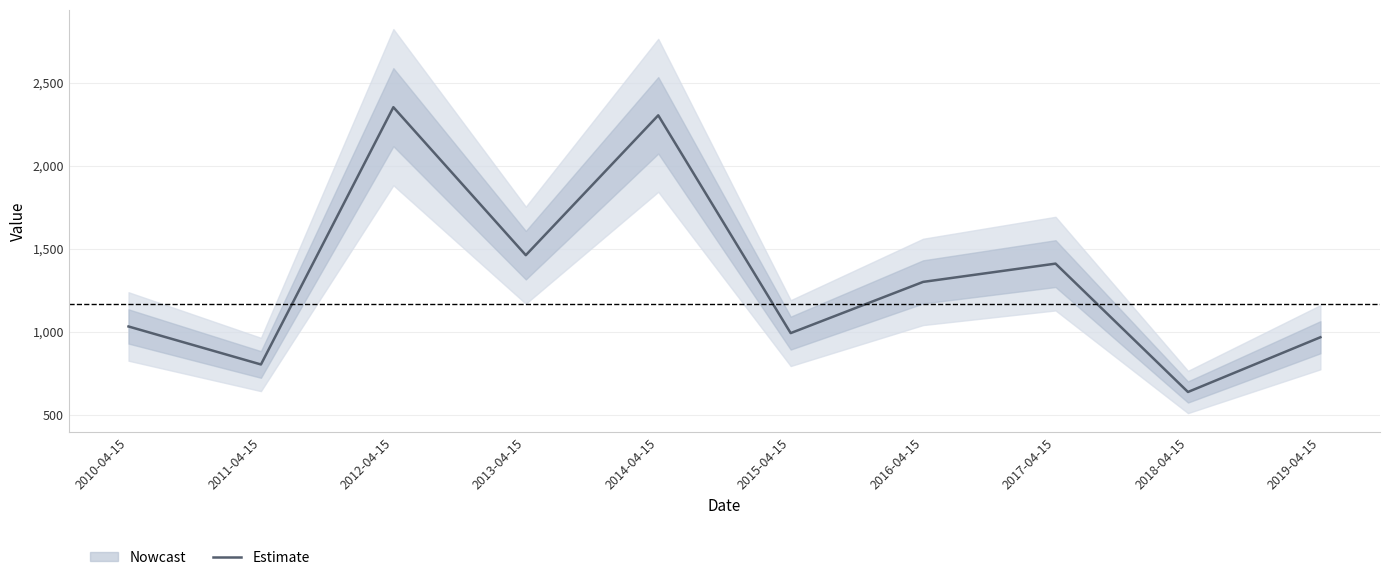

Reading left to right, transcribe all the data shown in this chart.

1031.3	802.5	2351.8	1460.6	2302.8	991.4	1299.7	1409.8	636.8	966.4